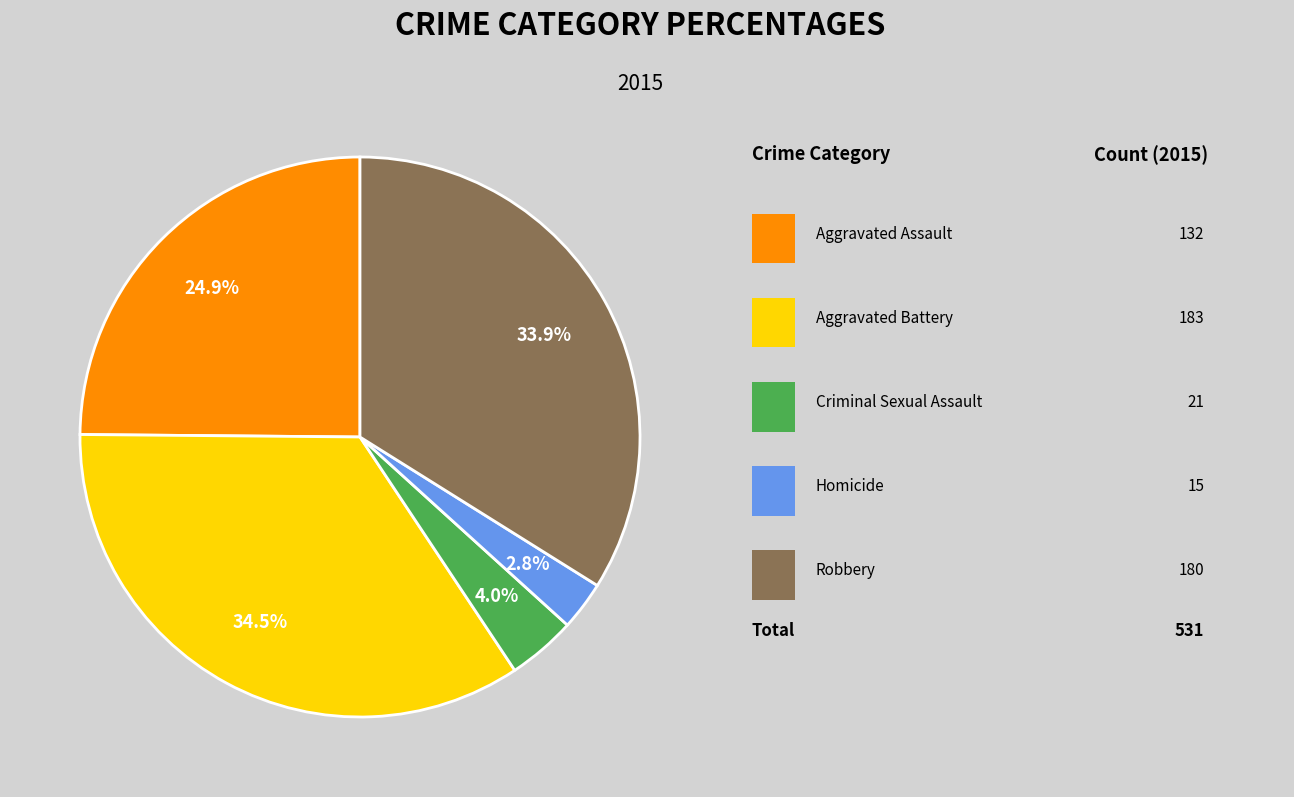

Is there a majority slice in this chart?

No